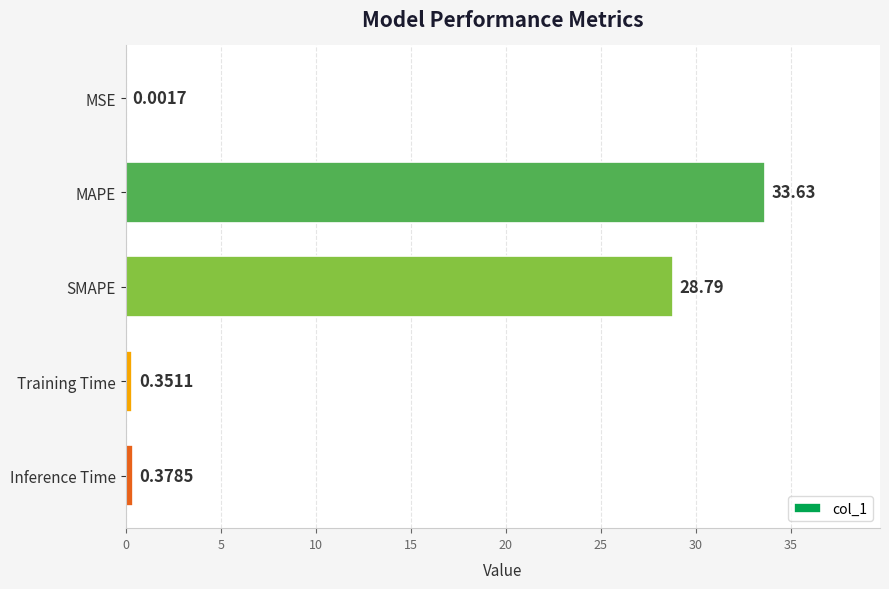

At which label is the value closest to 16?

SMAPE